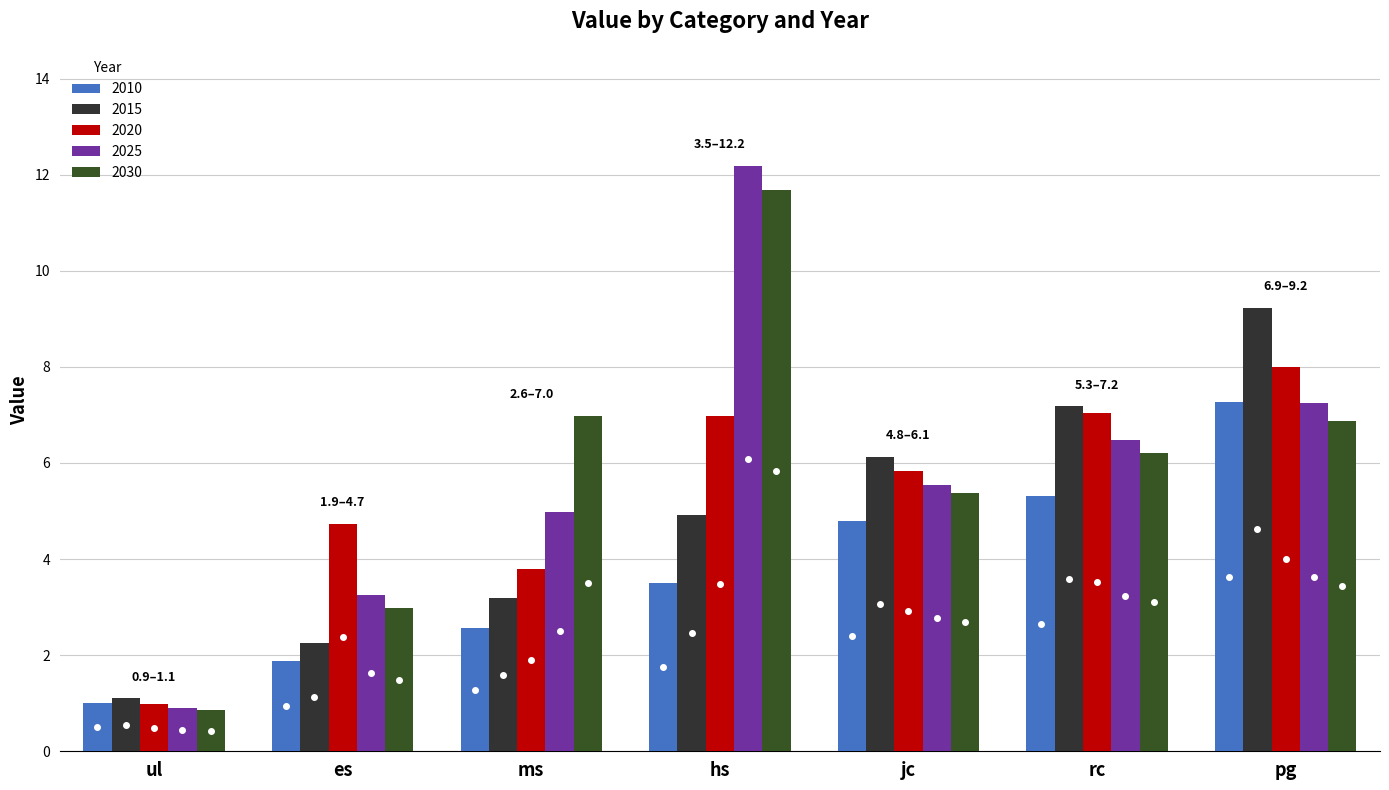

How many series are shown in this chart?

5